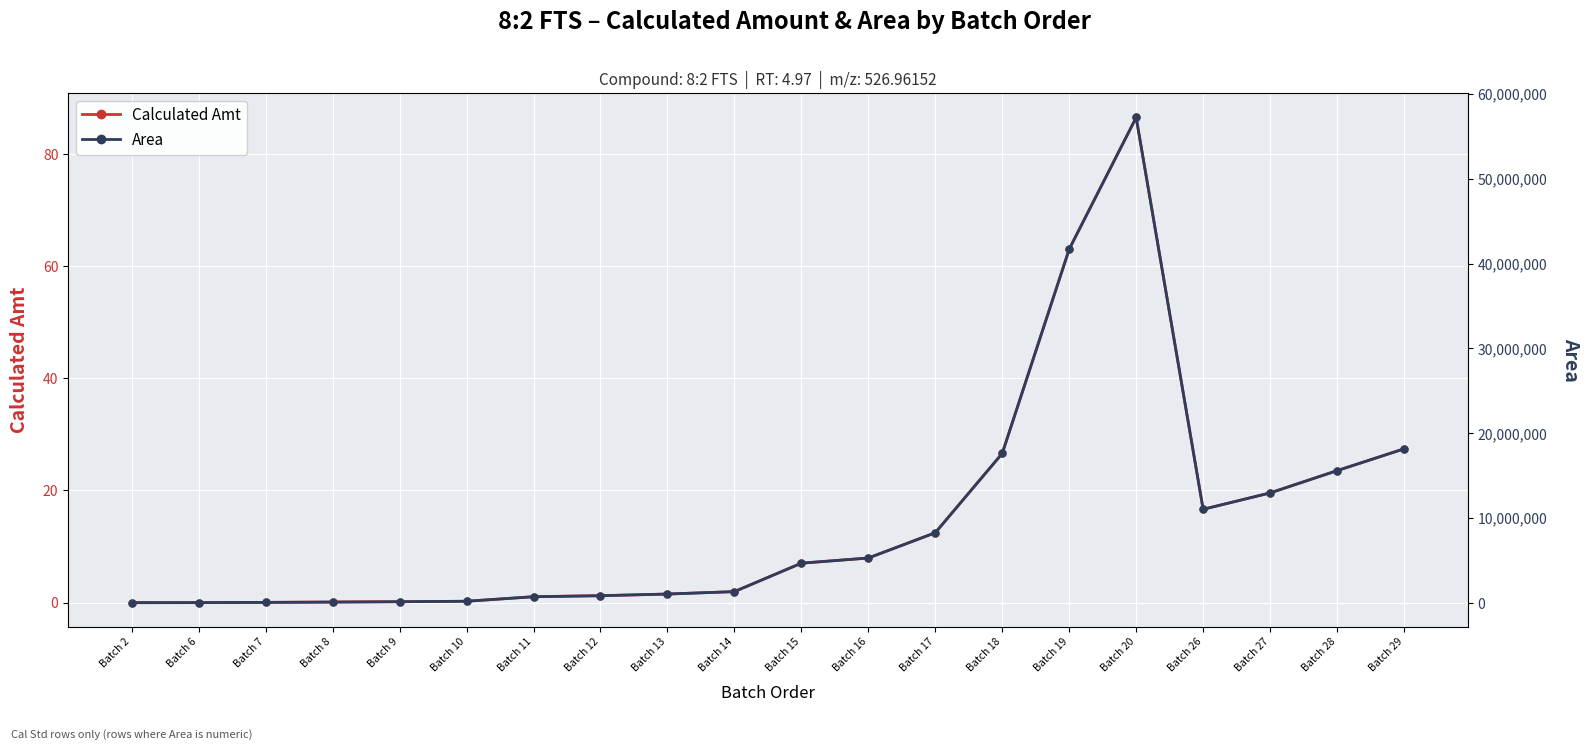

At how many categories does at least one series exceed 46177360?

1